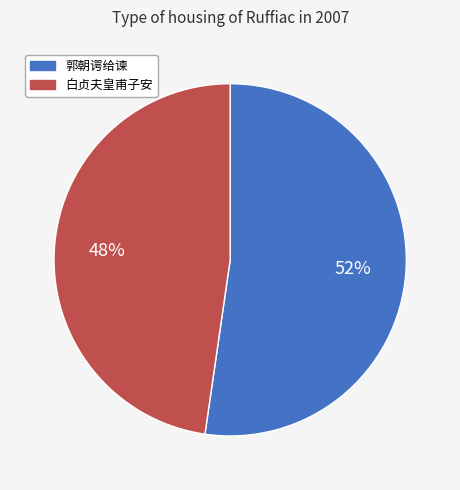

How many segments does this pie chart have?

2